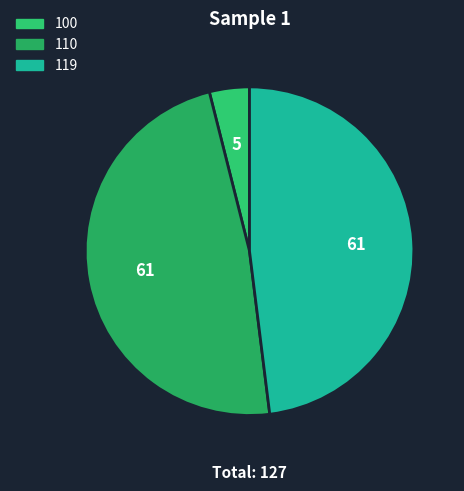

To the nearest percent, what is the average slice percentage?

33%